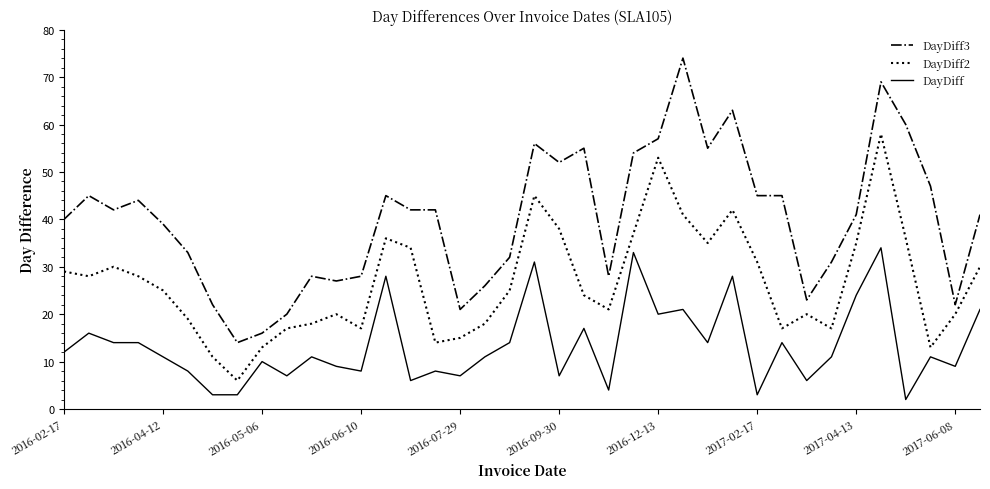

Which series has the largest total across all categories?

DayDiff3